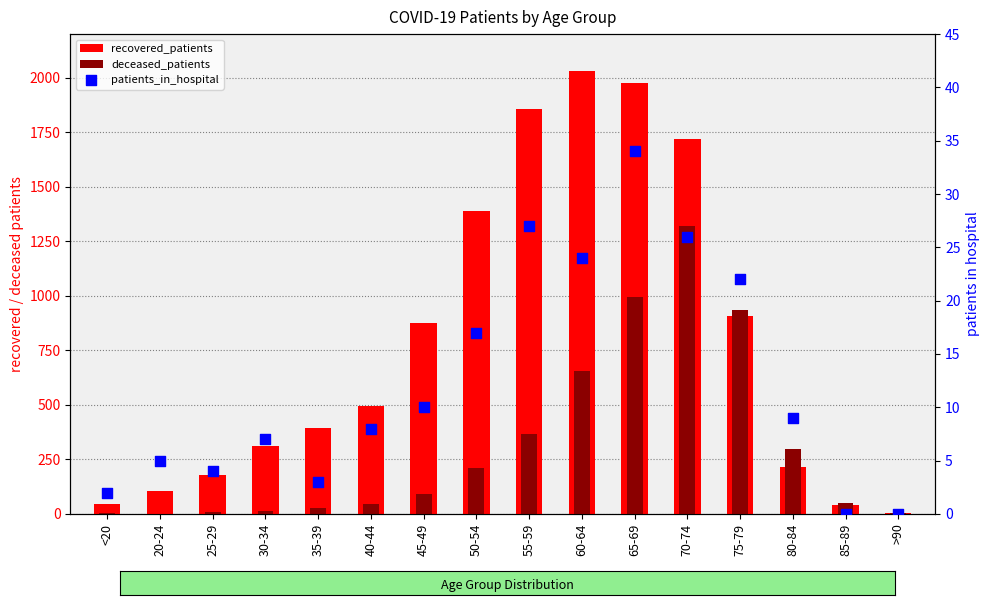

Is the value of patients_in_hospital at 30-34 greater than the value of deceased_patients at 55-59?

No